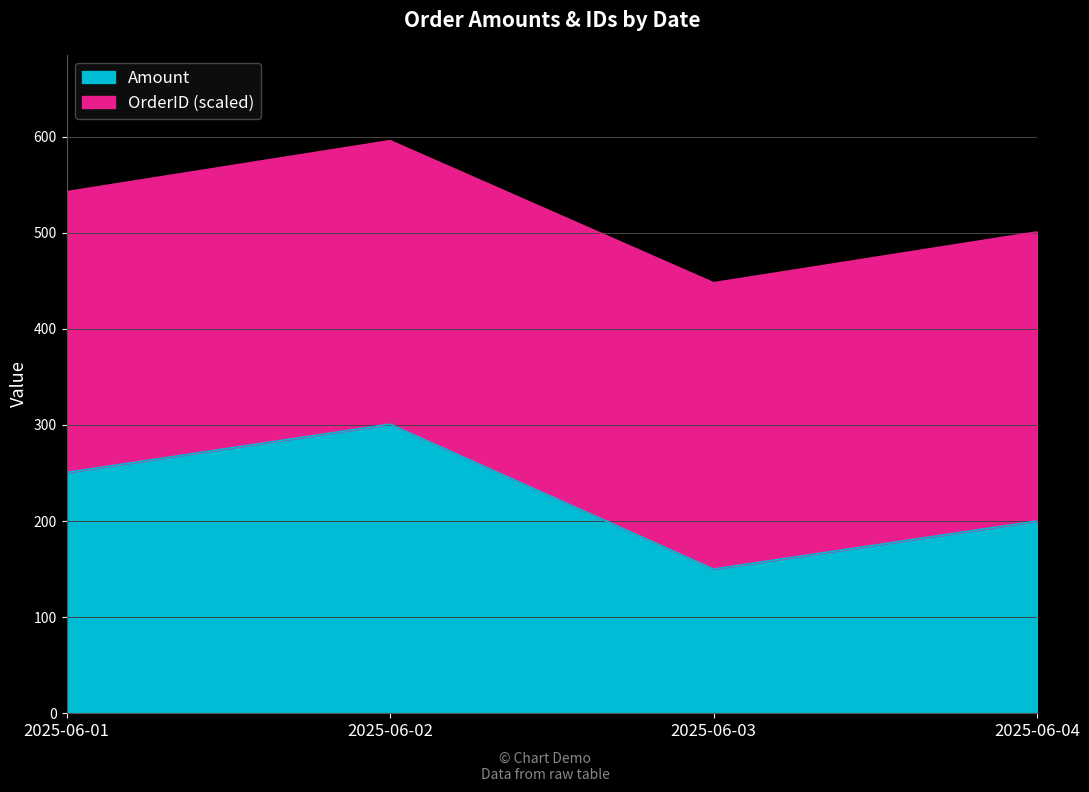

List the labels in order of Amount value, largest first.

2025-06-02, 2025-06-01, 2025-06-04, 2025-06-03